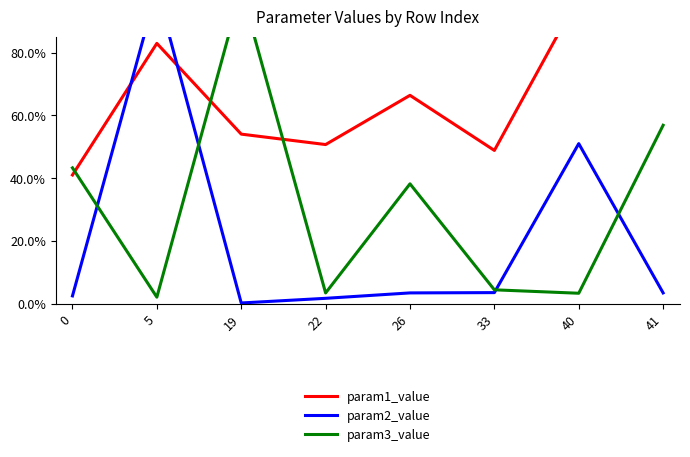

Reading right to left, list all the values displayed in this chart.

param1_value: 41=1.0	40=1.0	33=0.5	26=0.7	22=0.5	19=0.5	5=0.8	0=0.4
param2_value: 41=0.0	40=0.5	33=0.0	26=0.0	22=0.0	19=0.0	5=1.0	0=0.0
param3_value: 41=0.6	40=0.0	33=0.0	26=0.4	22=0.0	19=1.0	5=0.0	0=0.4